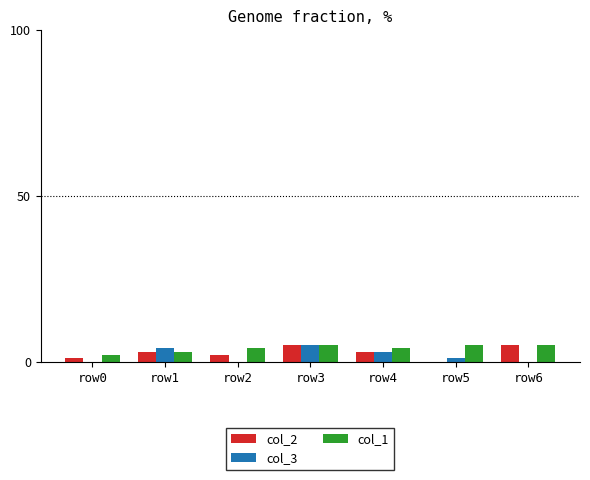

Are the bars horizontal?

No